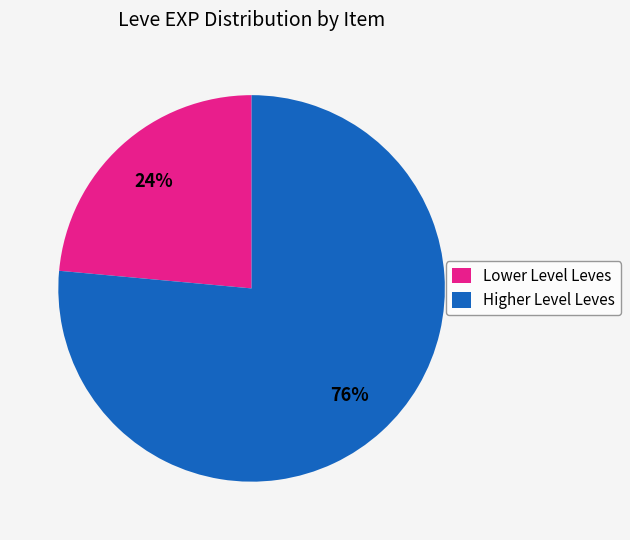

The Lower Level Leves slice represents 10% of the pie. True or false?

False